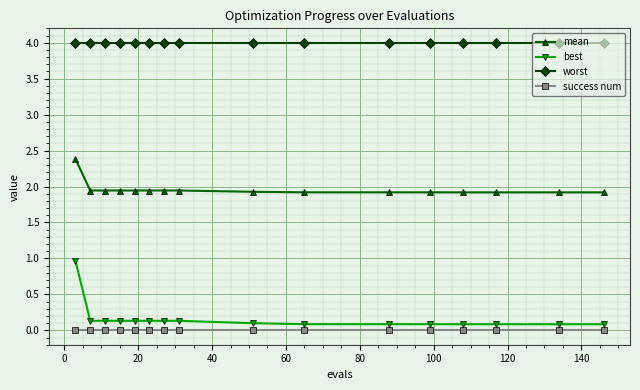

What is the difference between the maximum and minimum values in the mean series?

0.5